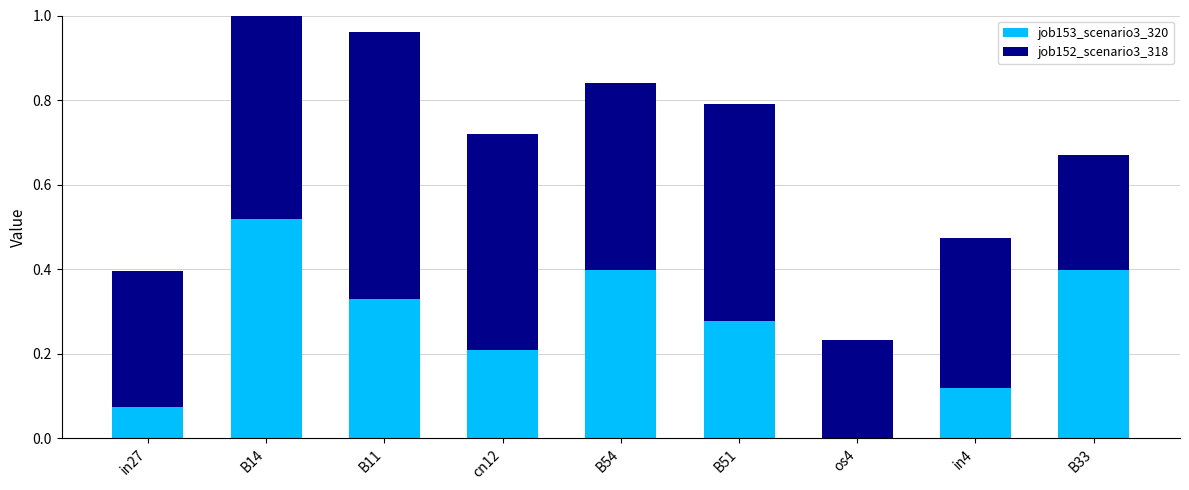

List the series in order of their peak value, highest first.

job152_scenario3_318, job153_scenario3_320